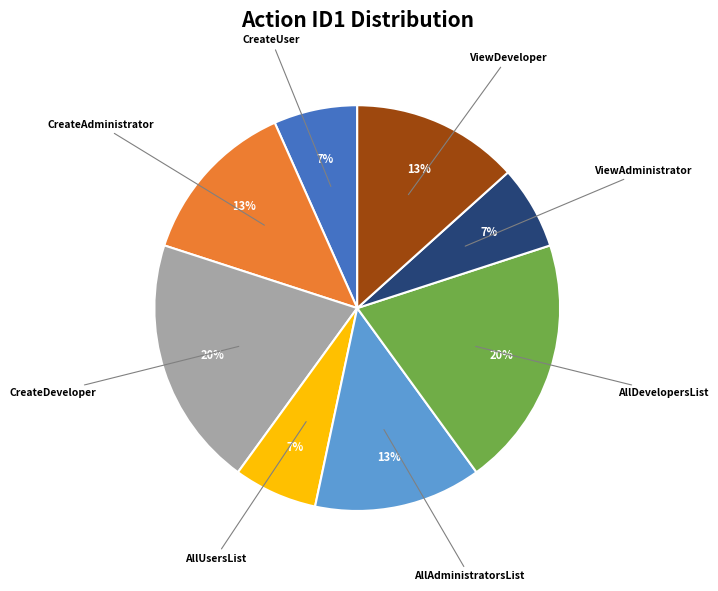

To the nearest percent, what is the average slice percentage?

12%